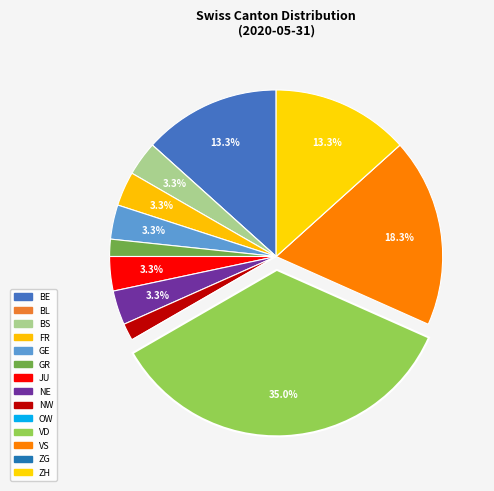

Is ZH the majority of the pie?

No